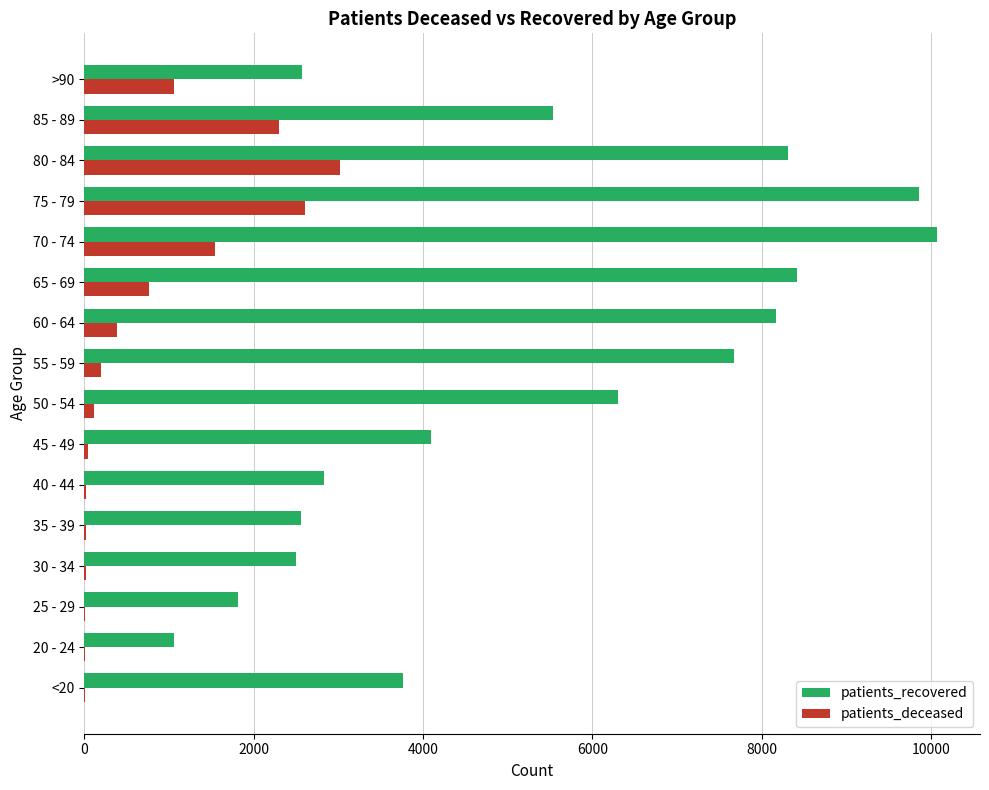

What is the sum of all patients_recovered values?

85531